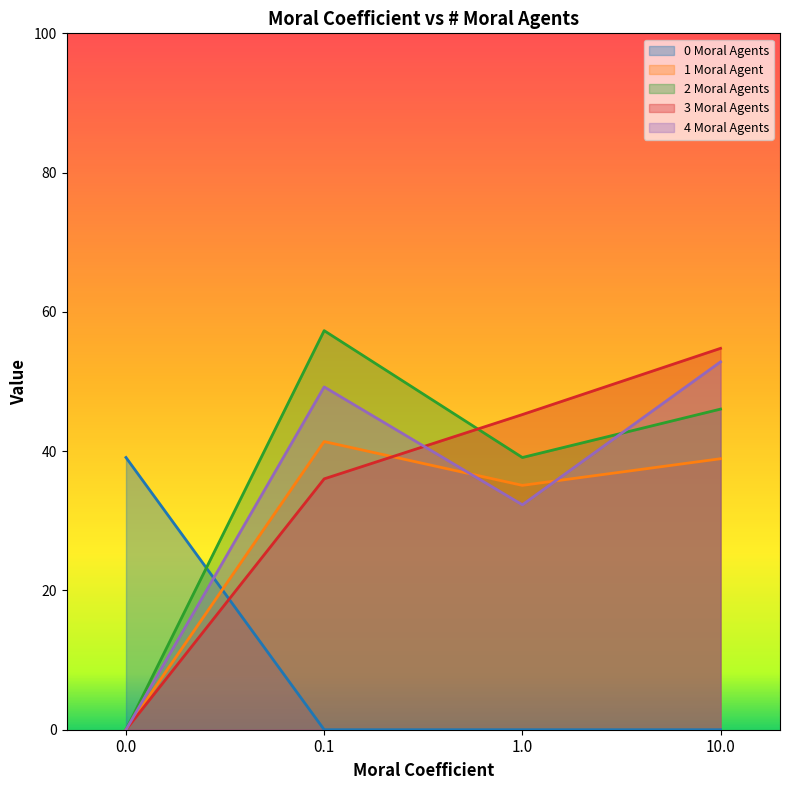

Rank the series by their maximum value, from lowest to highest.

0 Moral Agents, 1 Moral Agent, 4 Moral Agents, 3 Moral Agents, 2 Moral Agents